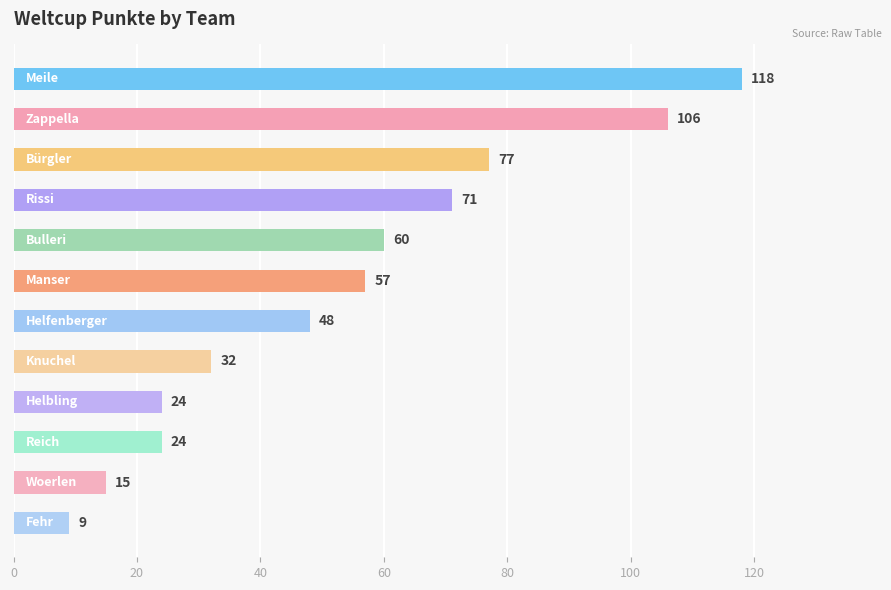

What is the smallest value displayed?

9